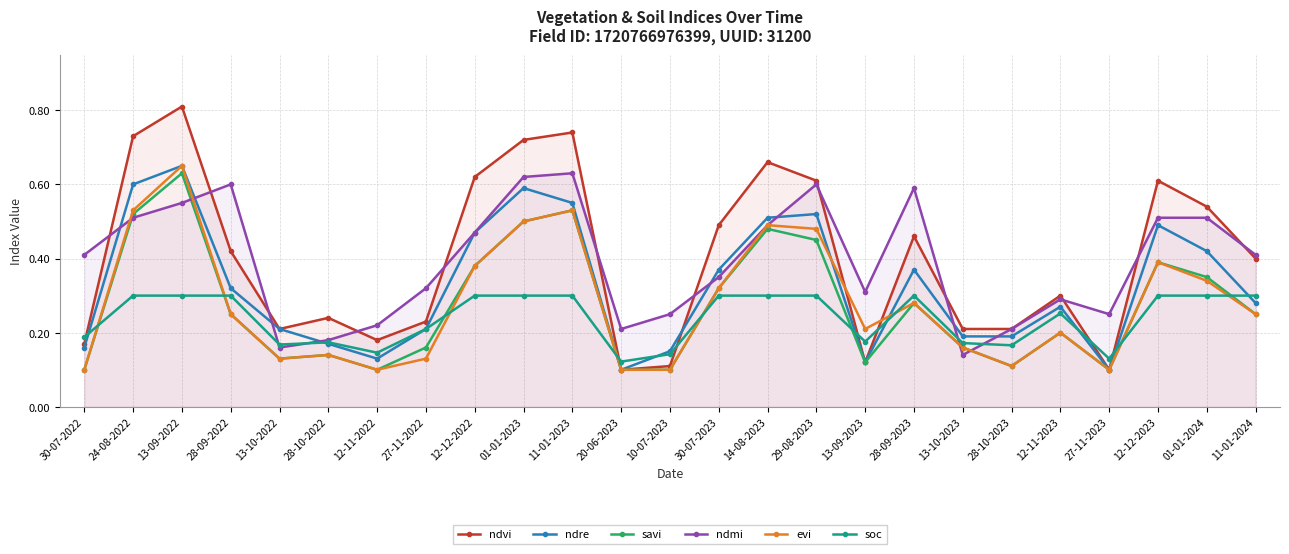

How many interior local peaks does the ndmi series have?

5